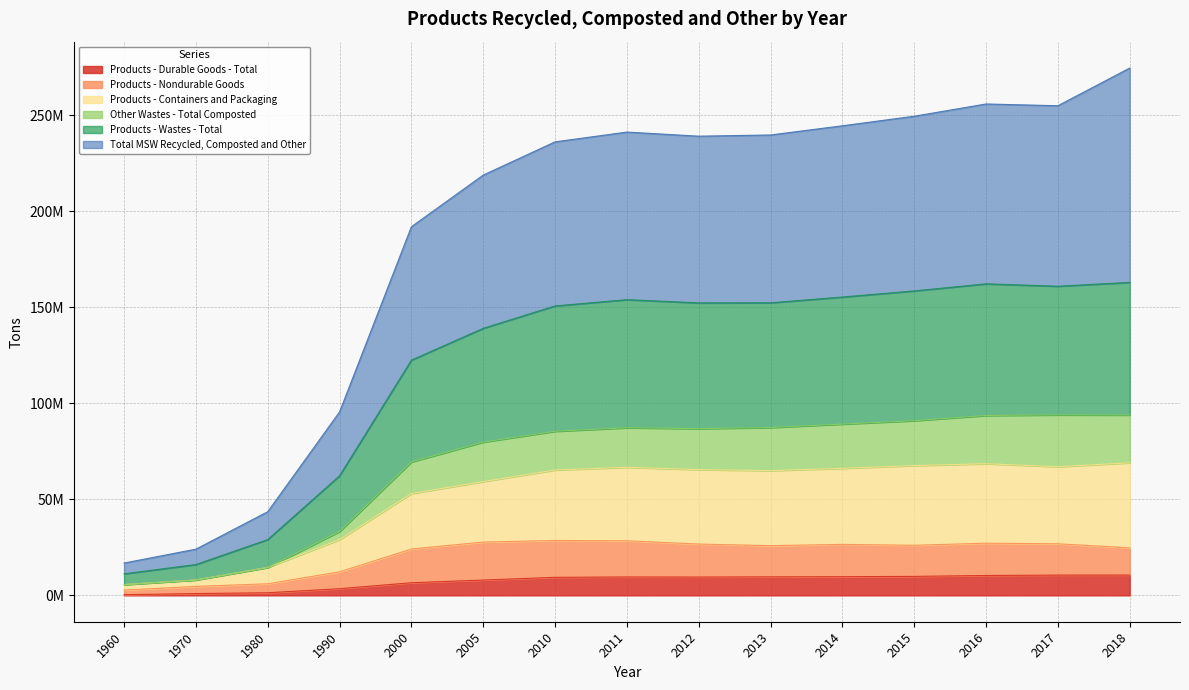

What are all the series names shown in the legend?

Products - Durable Goods - Total, Products - Nondurable Goods, Products - Containers and Packaging, Other Wastes - Total Composted, Products - Wastes - Total, Total MSW Recycled, Composted and Other